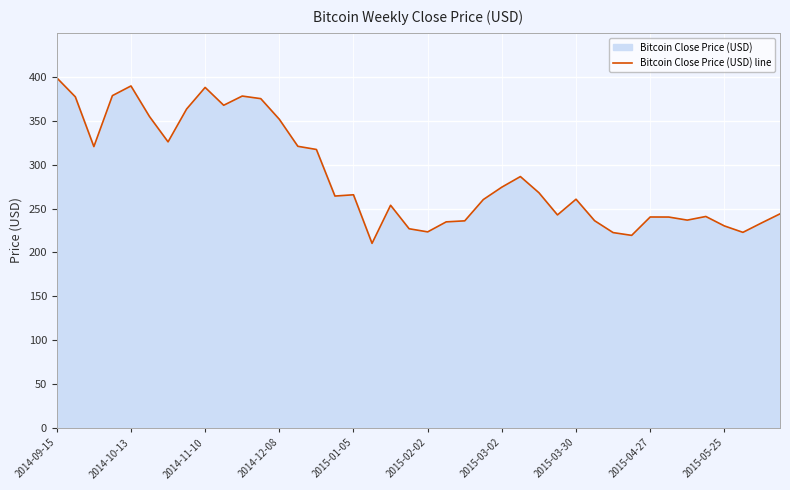

What is the difference between the maximum and minimum values?

188.5